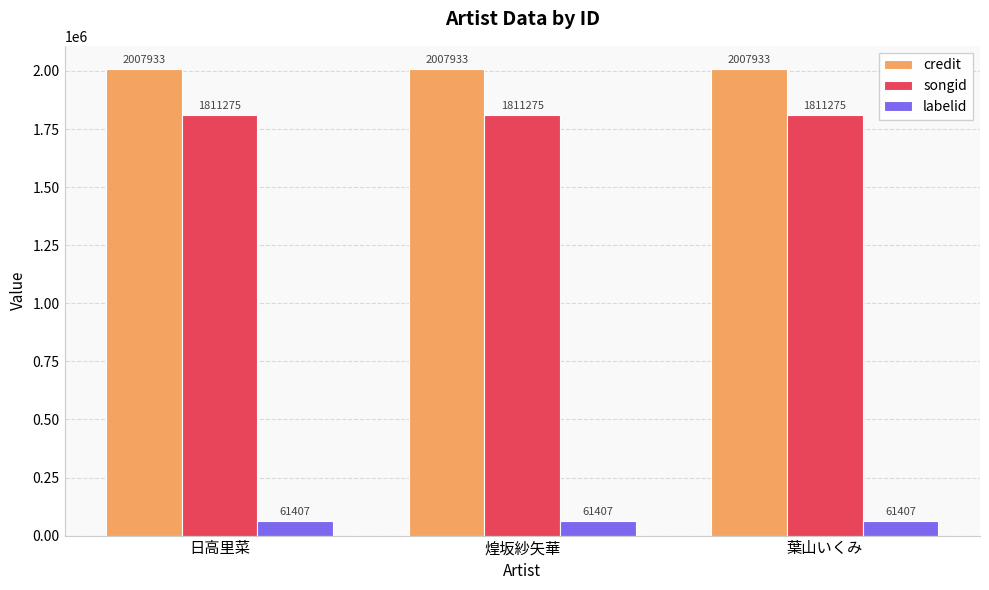

Reading left to right, extract all data points from this chart.

credit: 日高里菜=2007933	煌坂紗矢華=2007933	葉山いくみ=2007933
songid: 日高里菜=1811275	煌坂紗矢華=1811275	葉山いくみ=1811275
labelid: 日高里菜=61407	煌坂紗矢華=61407	葉山いくみ=61407